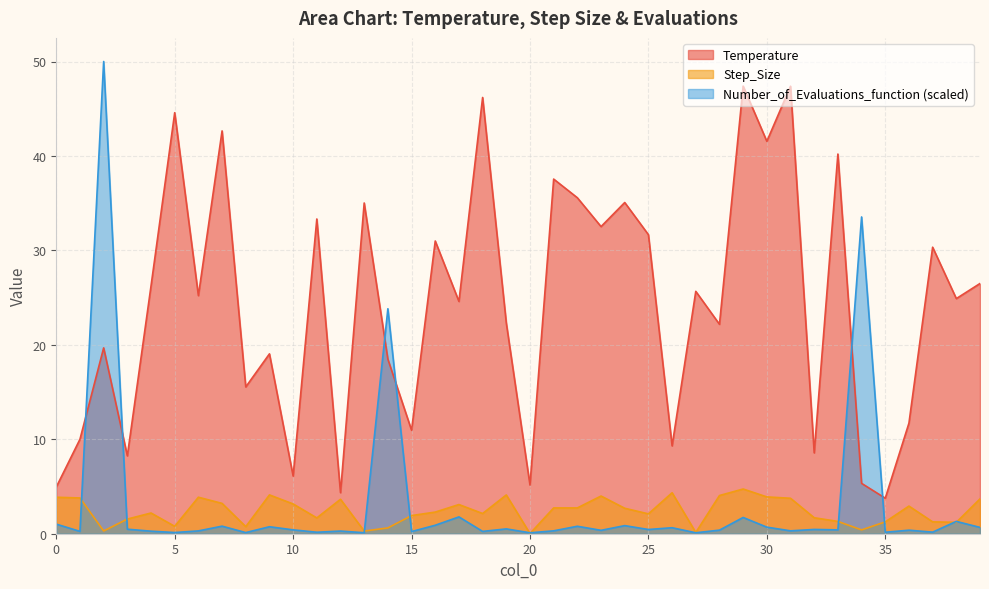

Reading left to right, what are all the values shown in this chart?

Temperature: 0=4.9	1=10.0	2=19.7	3=8.2	4=26.2	5=44.6	6=25.2	7=42.7	8=15.5	9=19.0	10=6.1	11=33.3	12=4.3	13=35.0	14=18.5	15=11.0	16=31.0	17=24.6	18=46.2	19=22.3	20=5.2	21=37.5	22=35.6	23=32.5	24=35.1	25=31.7	26=9.3	27=25.7	28=22.2	29=47.4	30=41.6	31=47.4	32=8.6	33=40.2	34=5.3	35=3.8	36=11.7	37=30.3	38=24.9	39=26.5
Step_Size: 0=3.9	1=3.8	2=0.3	3=1.6	4=2.2	5=0.8	6=3.9	7=3.2	8=0.7	9=4.1	10=3.2	11=1.7	12=3.6	13=0.3	14=0.6	15=1.9	16=2.3	17=3.1	18=2.1	19=4.1	20=0.0	21=2.7	22=2.7	23=4.0	24=2.7	25=2.1	26=4.3	27=0.1	28=4.0	29=4.7	30=3.9	31=3.8	32=1.7	33=1.3	34=0.4	35=1.3	36=2.9	37=1.3	38=1.2	39=3.7
Number_of_Evaluations_function: 0=1.0	1=0.2	2=50.0	3=0.5	4=0.3	5=0.1	6=0.3	7=0.8	8=0.1	9=0.7	10=0.4	11=0.2	12=0.3	13=0.1	14=23.8	15=0.2	16=0.9	17=1.8	18=0.2	19=0.5	20=0.1	21=0.3	22=0.8	23=0.4	24=0.9	25=0.4	26=0.6	27=0.1	28=0.4	29=1.7	30=0.7	31=0.3	32=0.5	33=0.4	34=33.5	35=0.2	36=0.4	37=0.2	38=1.3	39=0.7